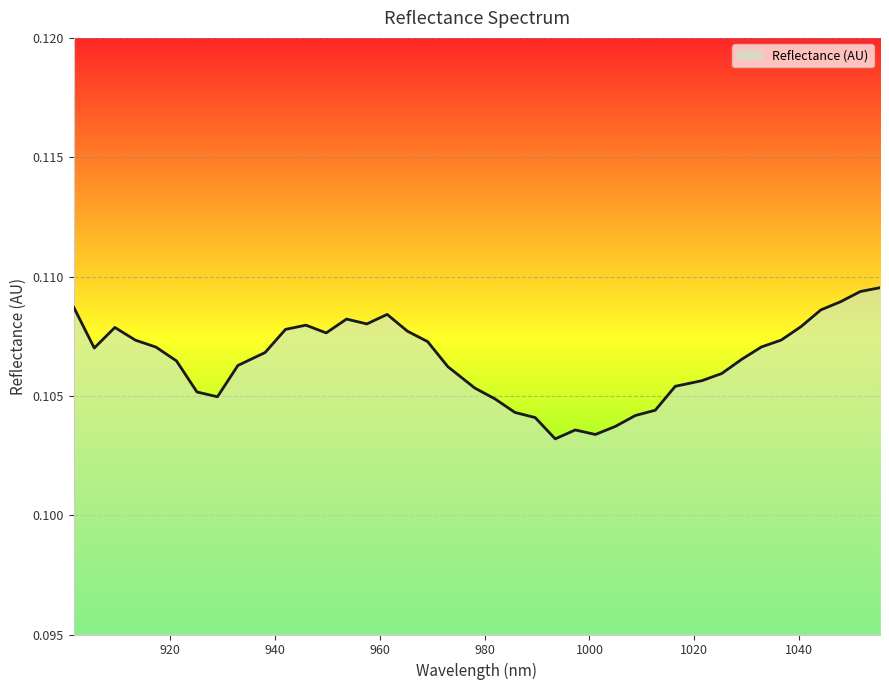

How many lines are shown in the chart?

1